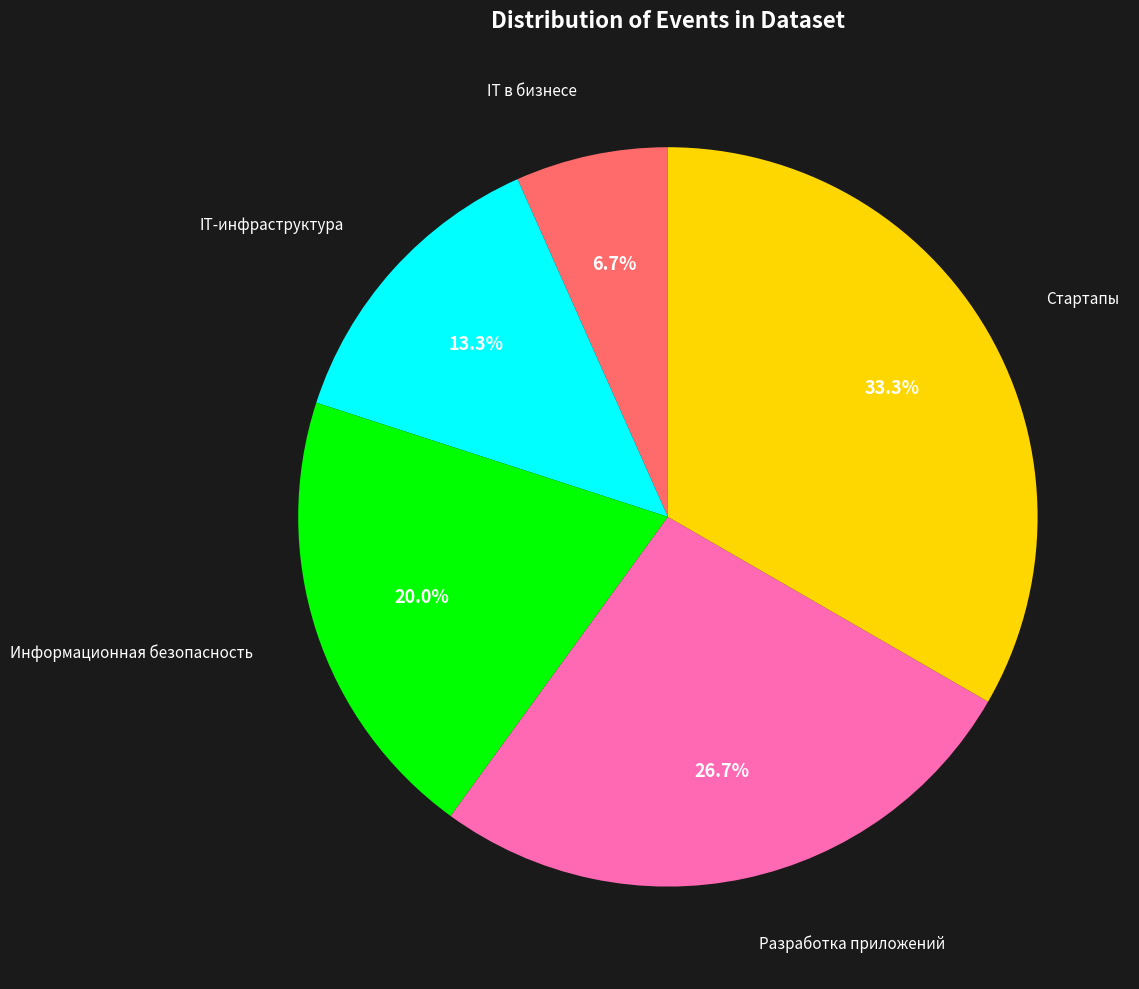

Does any single category account for the majority?

No